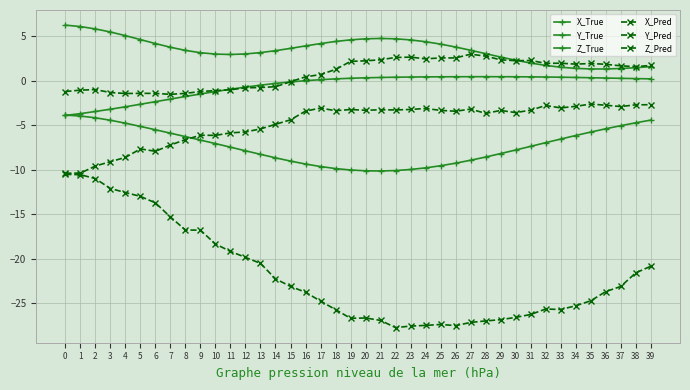

What is the approximate value of Y_Pred at 5?

-1.4